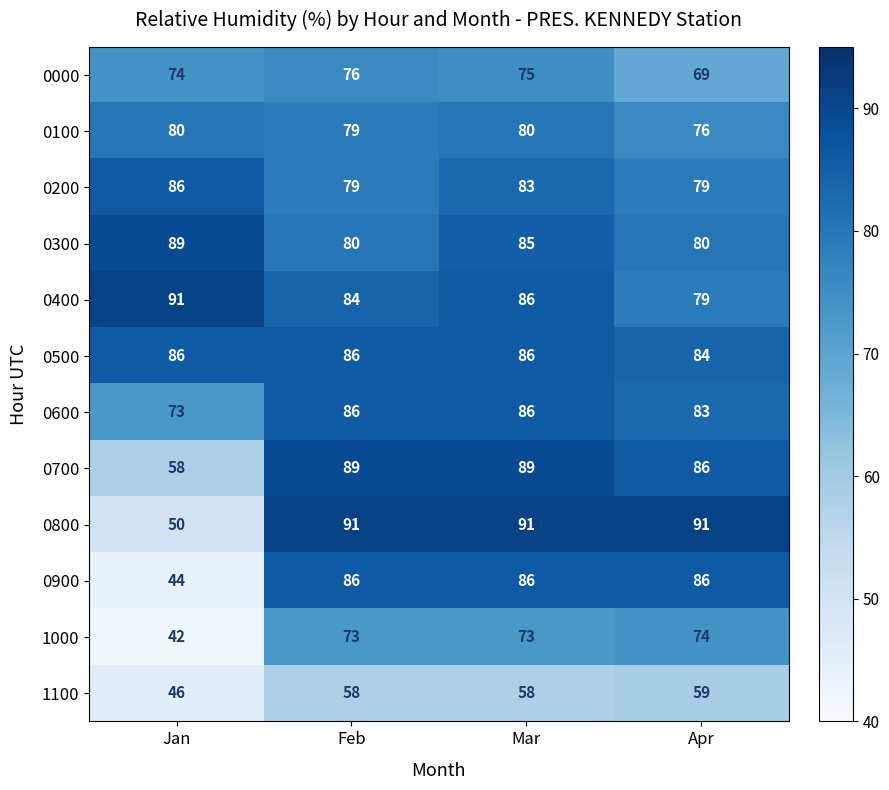

What is the sum of all 0300 values?

334